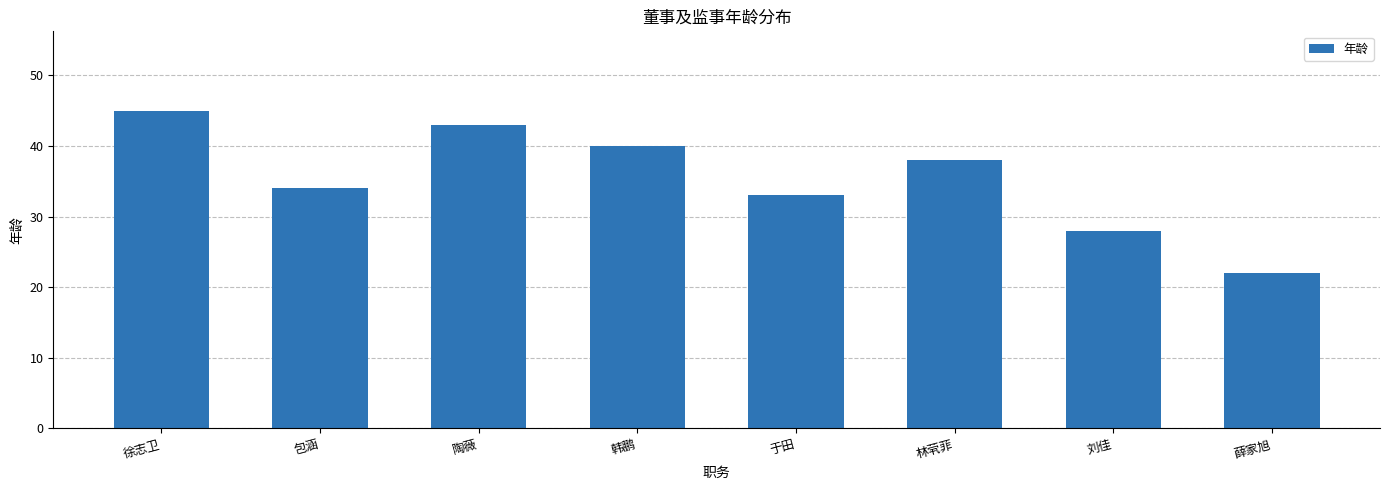

What is the approximate value at 韩鹏, to the nearest 10?

40